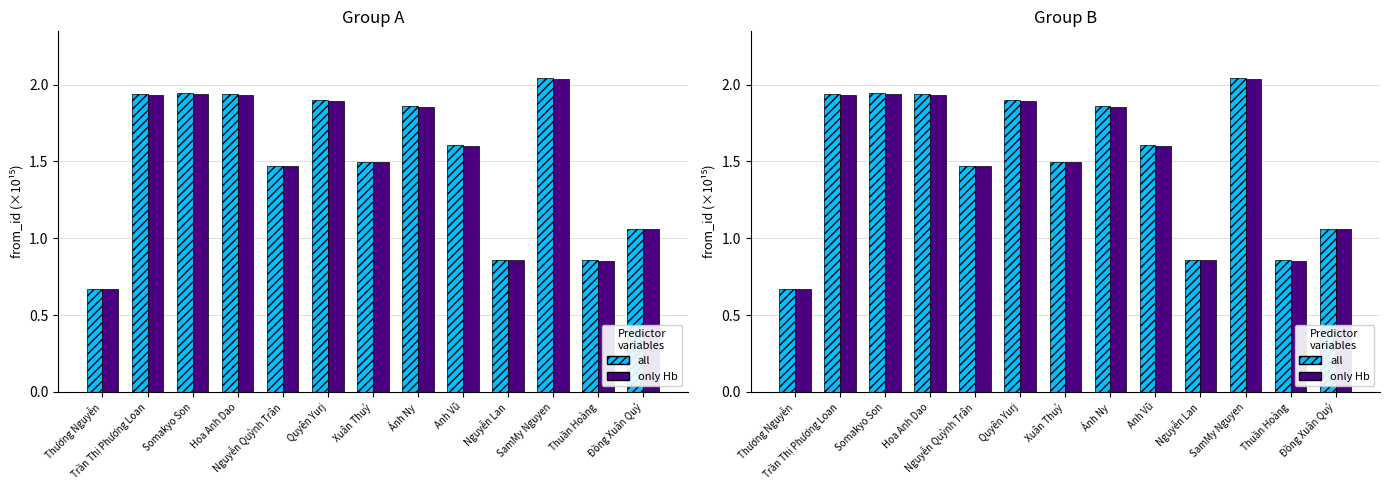

What is the label of the 6th bar from the right?

Ánh Ny